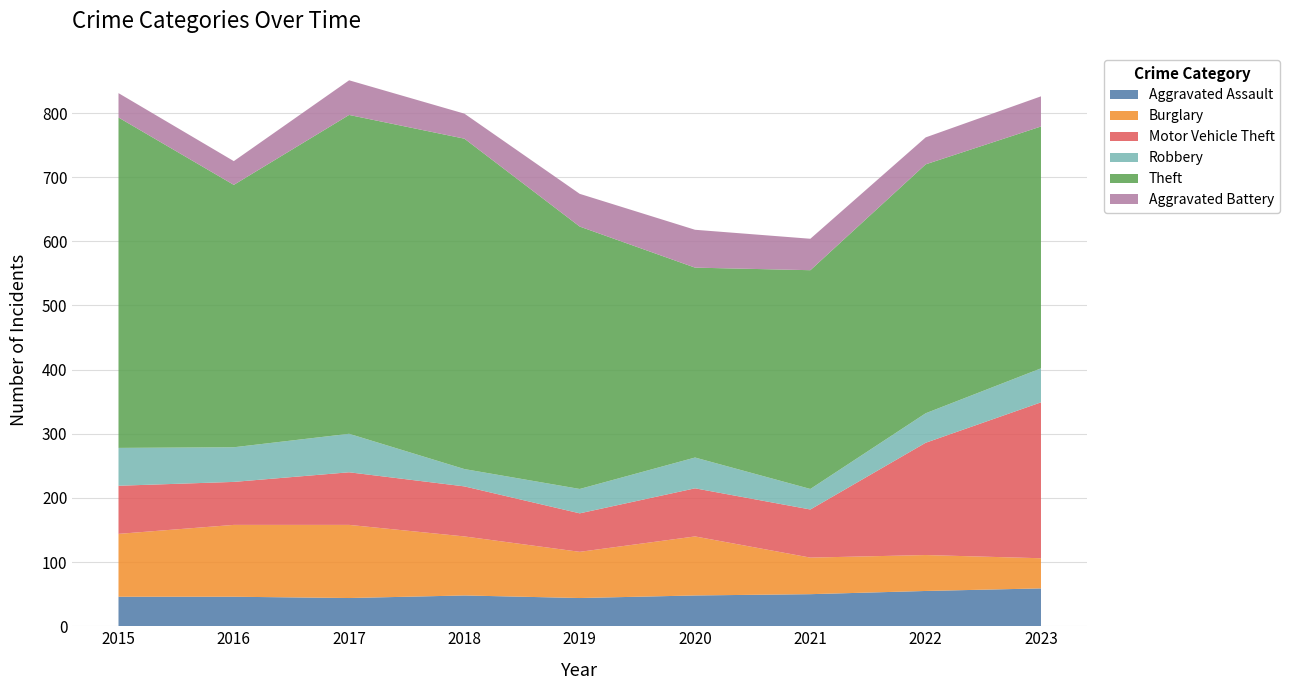

Reading left to right, what are all the values shown in this chart?

Aggravated Assault: 2015=46	2016=46	2017=44	2018=48	2019=44	2020=48	2021=50	2022=55	2023=59
Burglary: 2015=98	2016=112	2017=114	2018=92	2019=72	2020=92	2021=57	2022=56	2023=47
Motor Vehicle Theft: 2015=75	2016=67	2017=82	2018=78	2019=60	2020=75	2021=75	2022=175	2023=243
Robbery: 2015=59	2016=54	2017=60	2018=27	2019=38	2020=48	2021=32	2022=46	2023=53
Theft: 2015=515	2016=409	2017=497	2018=515	2019=409	2020=296	2021=341	2022=388	2023=377
Aggravated Battery: 2015=38	2016=37	2017=54	2018=39	2019=51	2020=59	2021=49	2022=42	2023=47